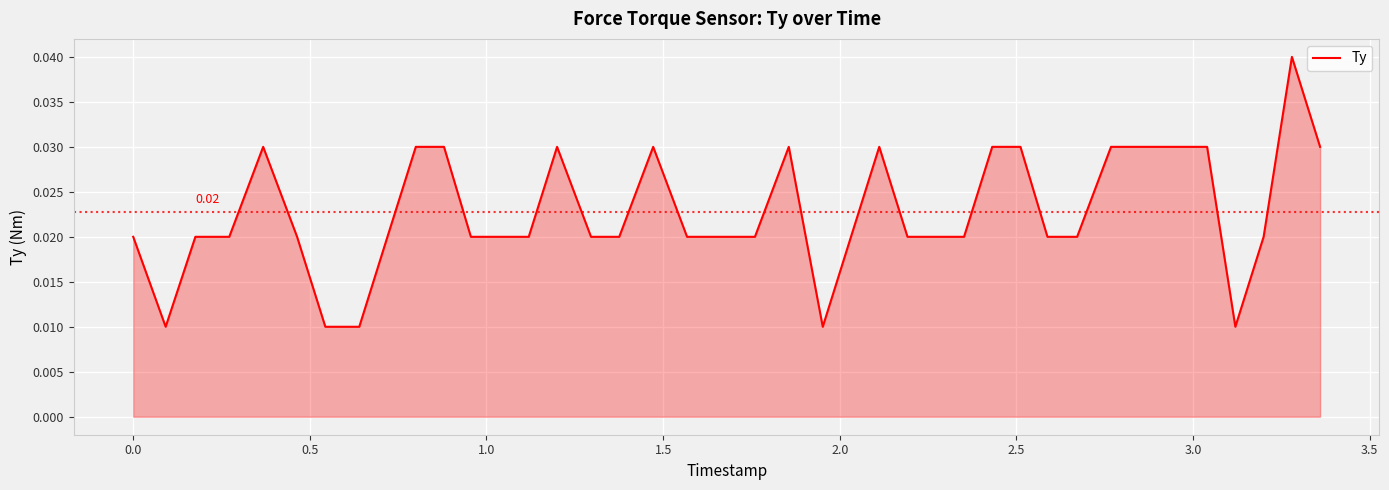

How many categories are shown in the chart?

40